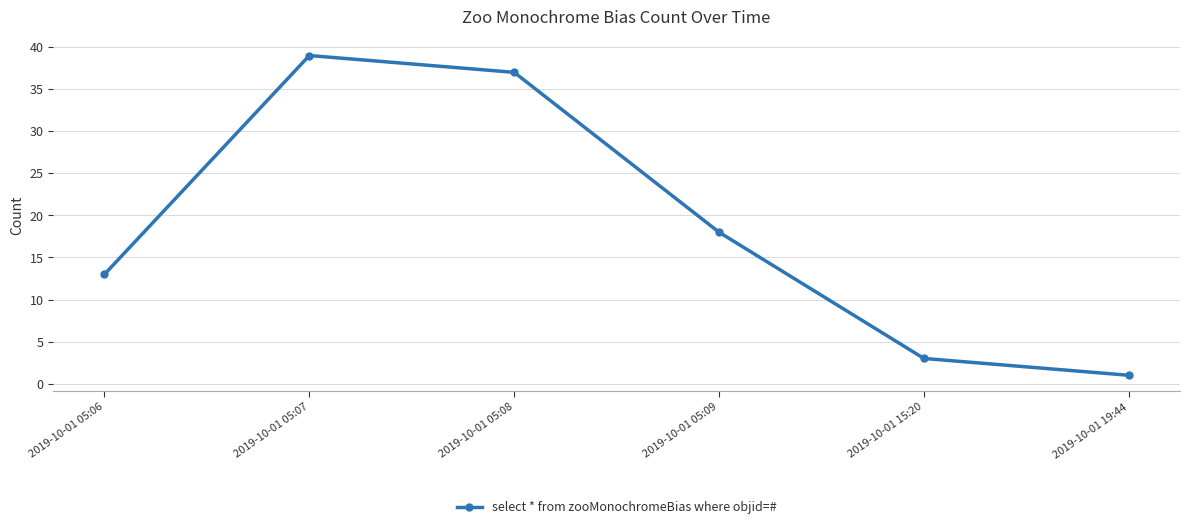

How many data points does each series have?

6